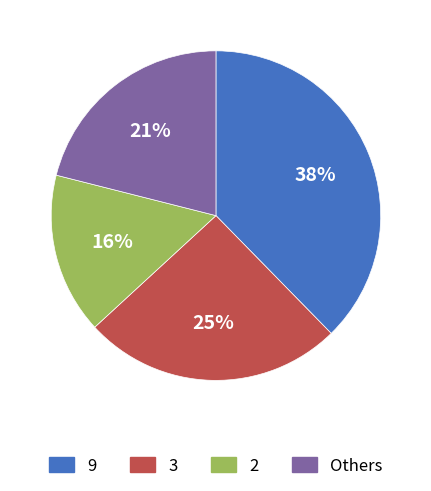

Is there any slice that represents more than half of the pie?

No